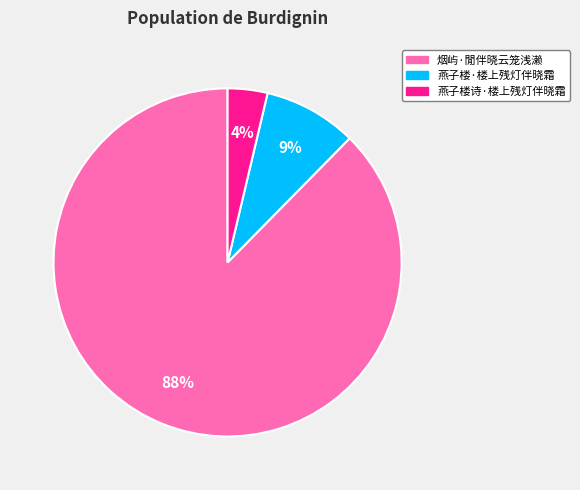

Is the sum of 燕子楼·楼上残灯伴晓霜 and 燕子楼诗·楼上残灯伴晓霜 greater than half?

No